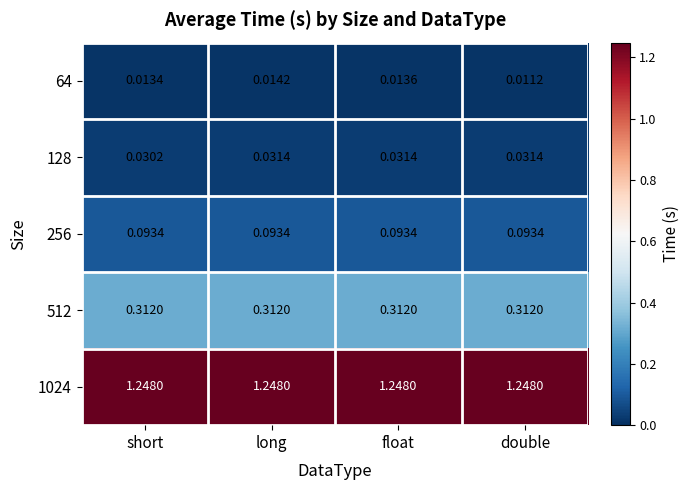

Is the value of 1024 at short greater than the value of 256 at float?

Yes